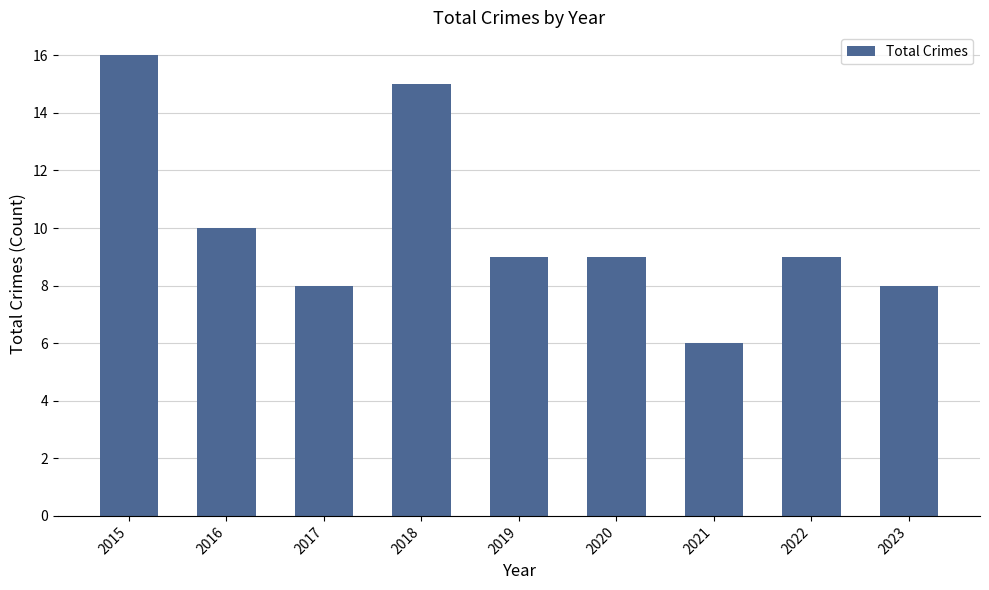

Reading left to right, what are all the values shown in this chart?

2015=16	2016=10	2017=8	2018=15	2019=9	2020=9	2021=6	2022=9	2023=8